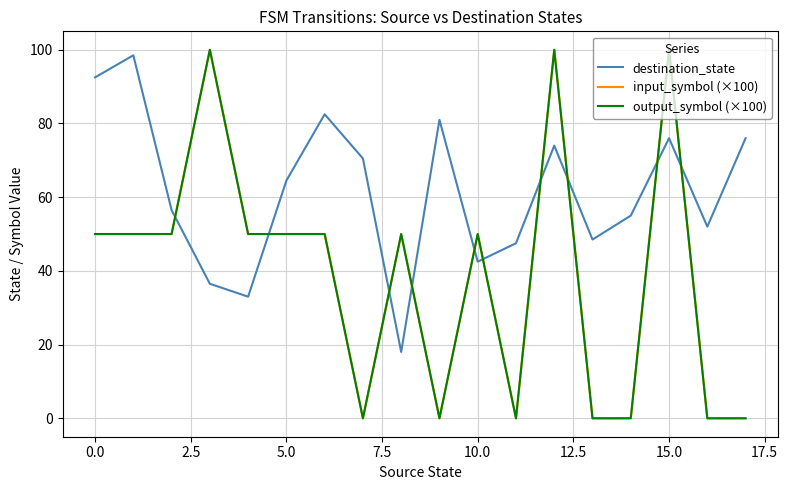

How many positive values does the output_symbol (×100) series have?

11